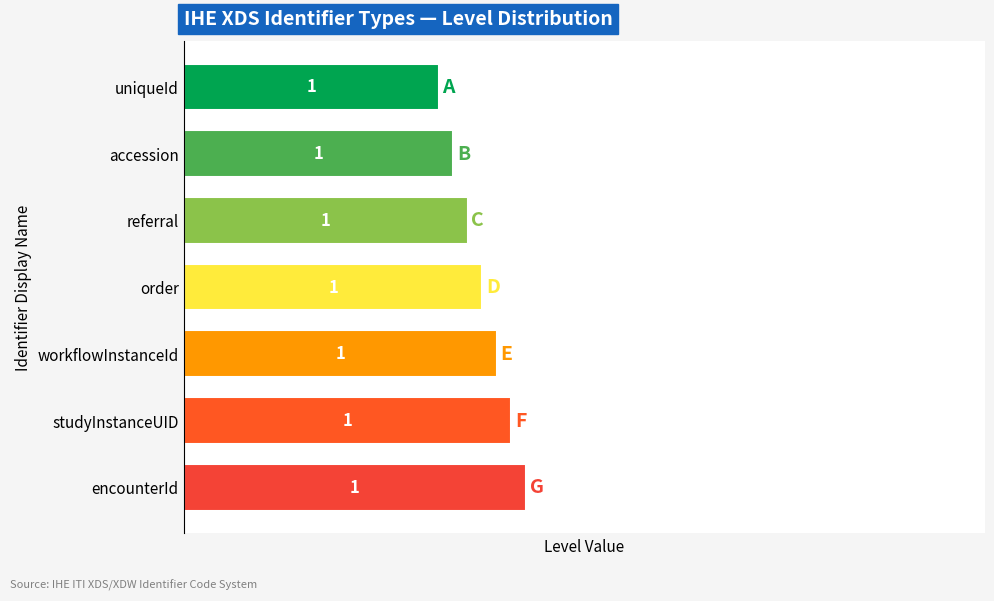

How many bars are there in total?

7